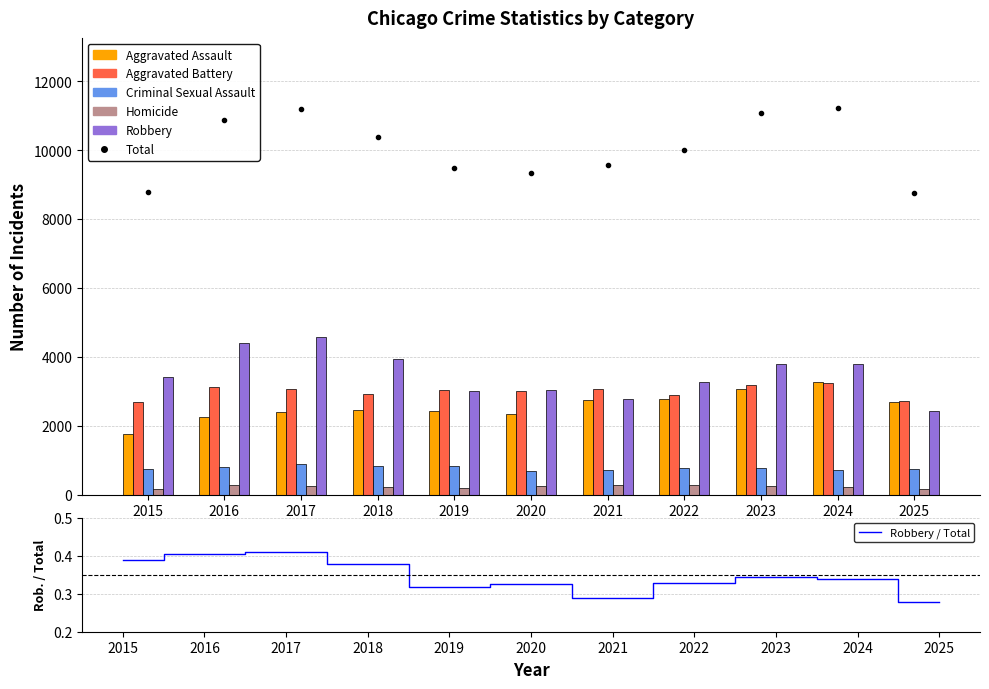

What is the difference between the highest and lowest values at 2022?

3280.7